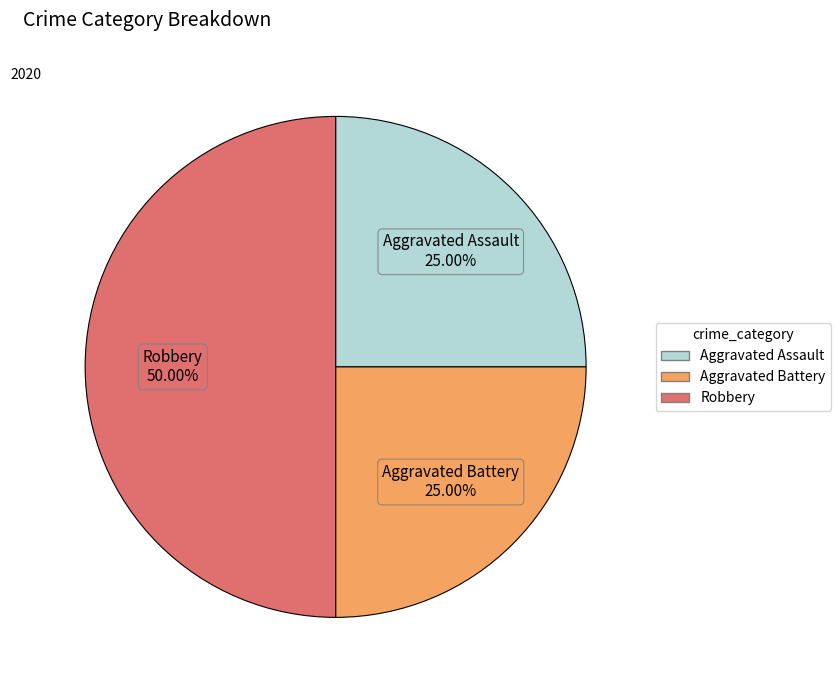

To the nearest percent, what is the difference between the largest and smallest slice percentages?

25%